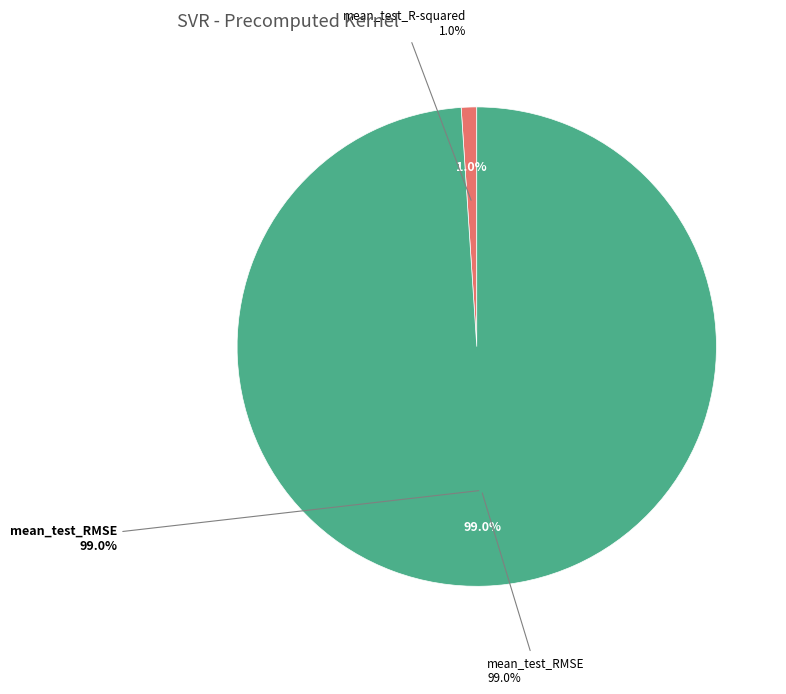

To the nearest percent, what portion does mean_test_RMSE represent?

99%